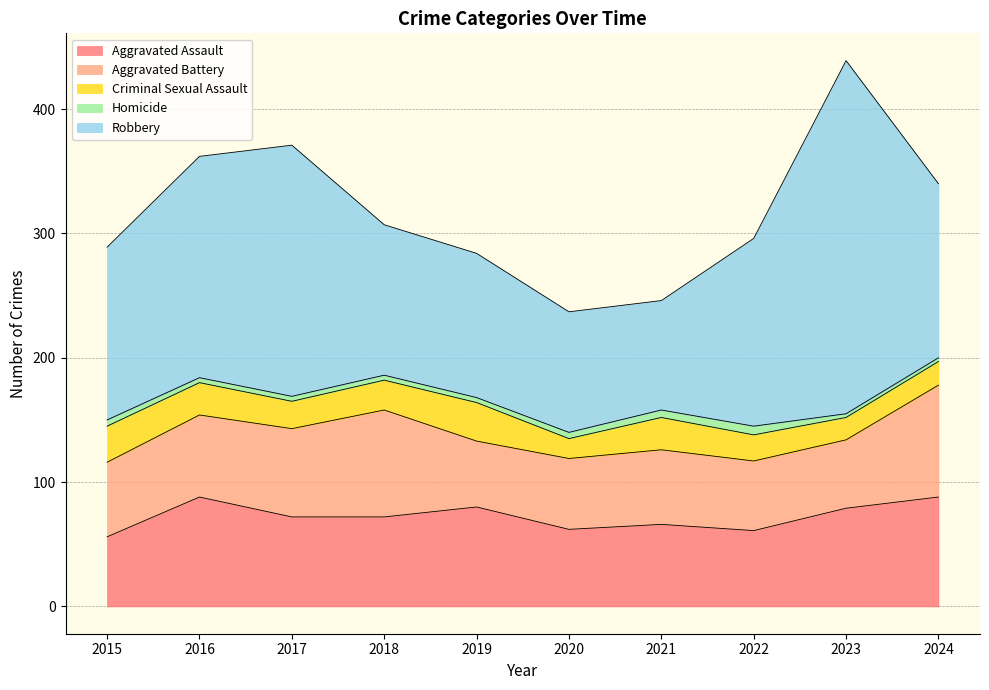

Reading left to right, extract all data points from this chart.

Aggravated Assault: 56	88	72	72	80	62	66	61	79	88
Aggravated Battery: 60	66	71	86	53	57	60	56	55	90
Criminal Sexual Assault: 29	26	22	24	31	16	26	21	18	19
Homicide: 5	4	4	4	4	5	6	7	3	3
Robbery: 139	178	202	121	116	97	88	151	284	140